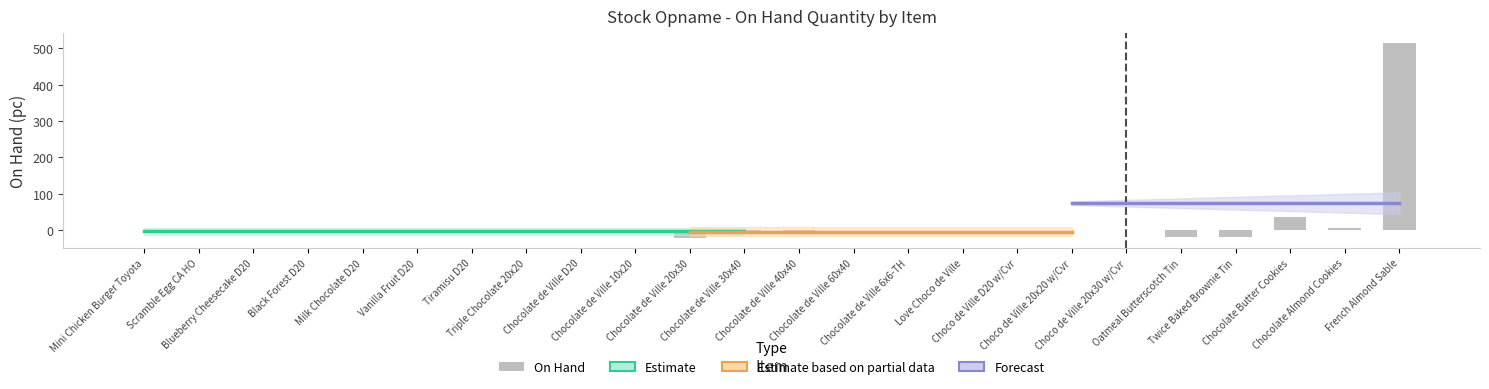

At which label is the value closest to 246?

Chocolate Butter Cookies